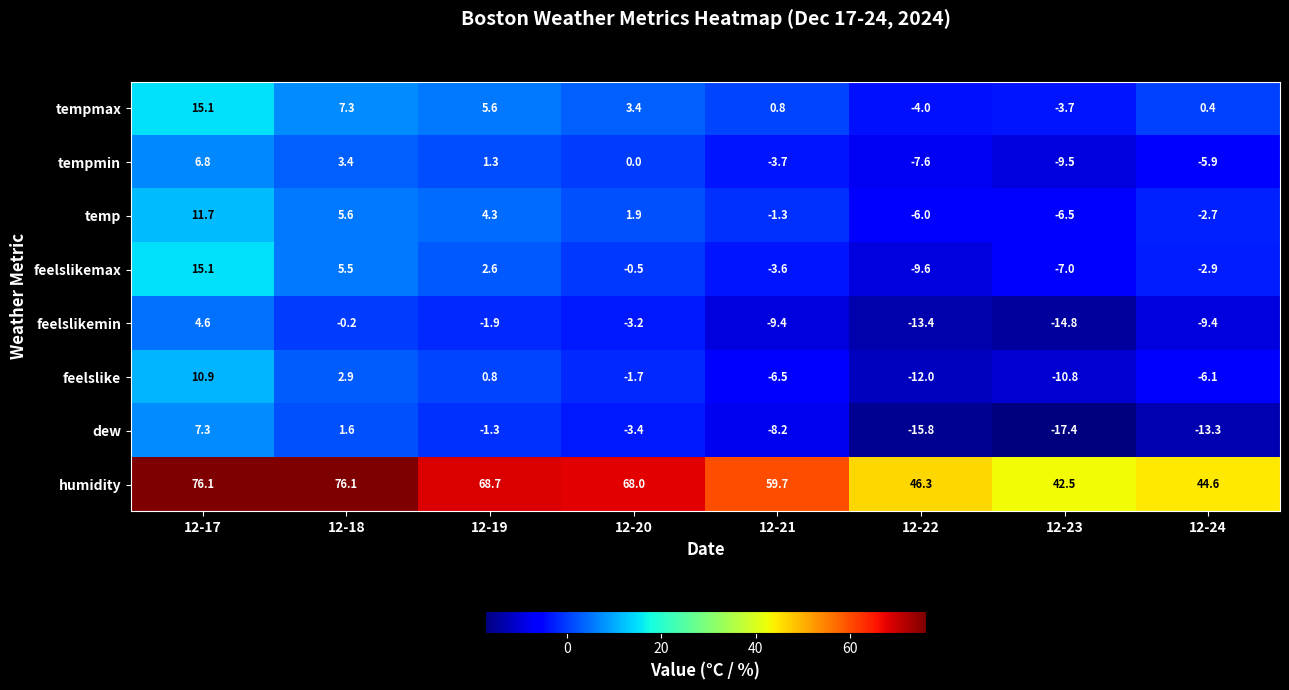

Where does the humidity series first go above 68?

12-17